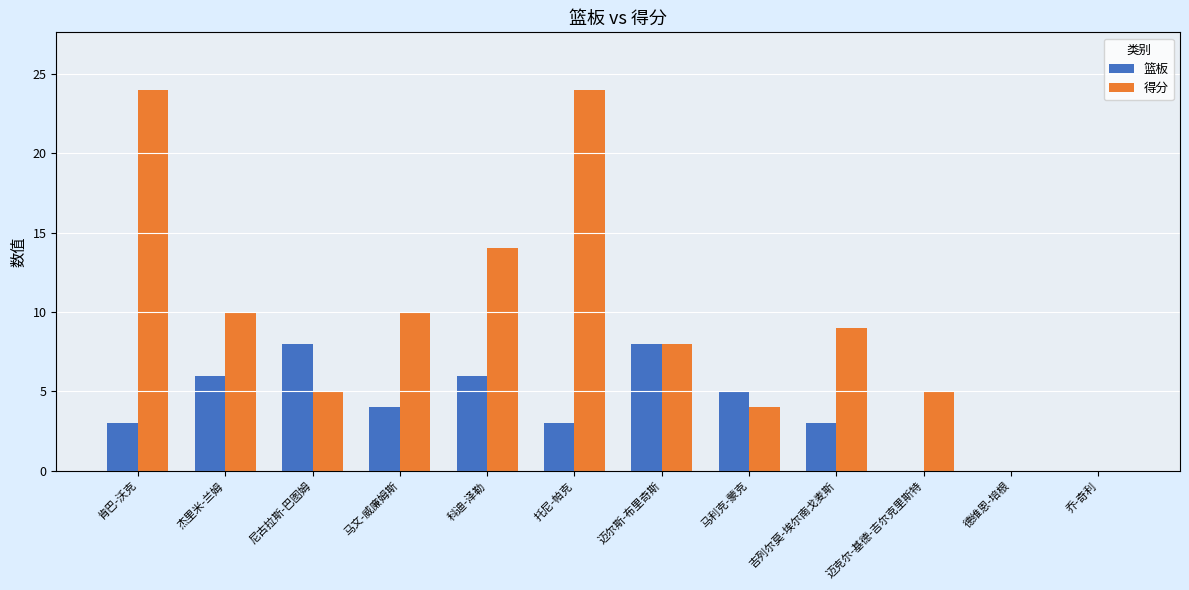

Is it true that 得分 equals 14 at 科迪-泽勒?

True